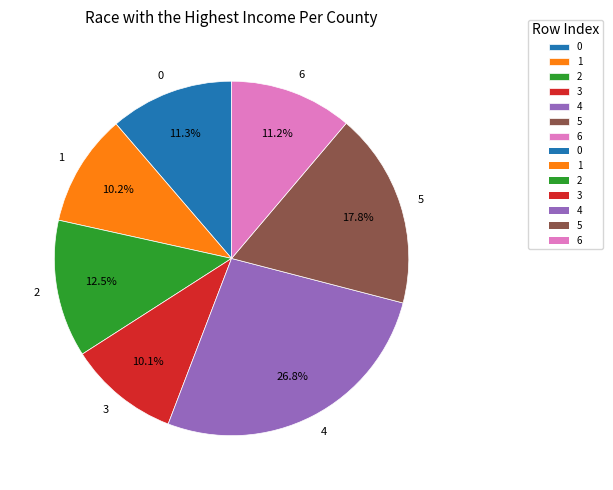

Which has a higher value, 1 or 6?

6